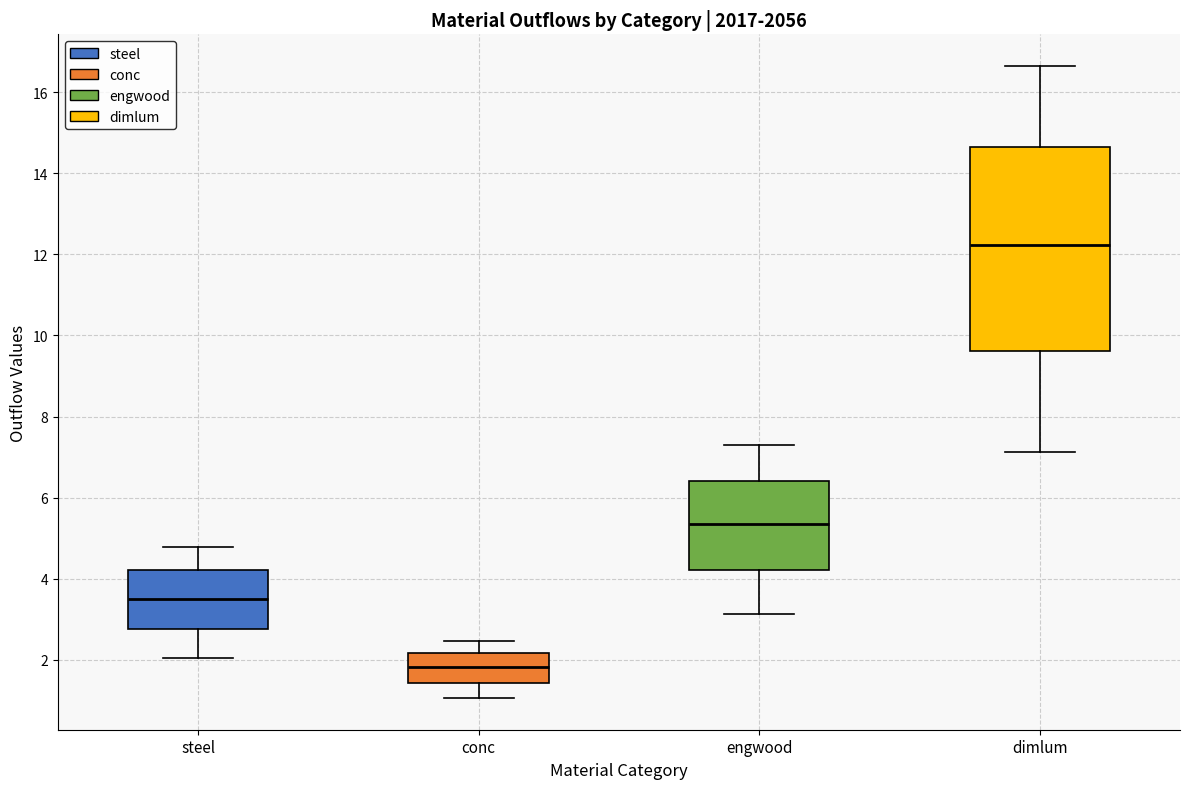

Comparing the boxes themselves (not the whiskers), which one is the tallest?

dimlum